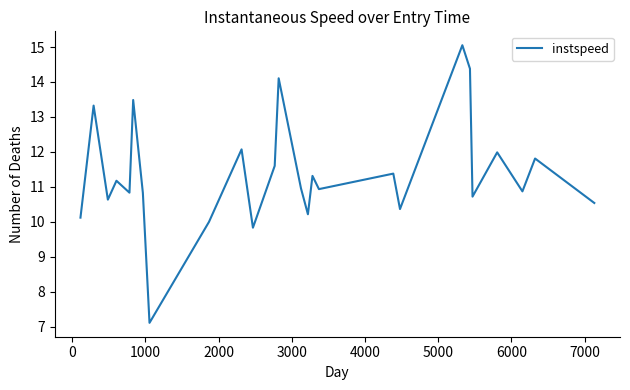

What is the greatest value displayed?

15.1